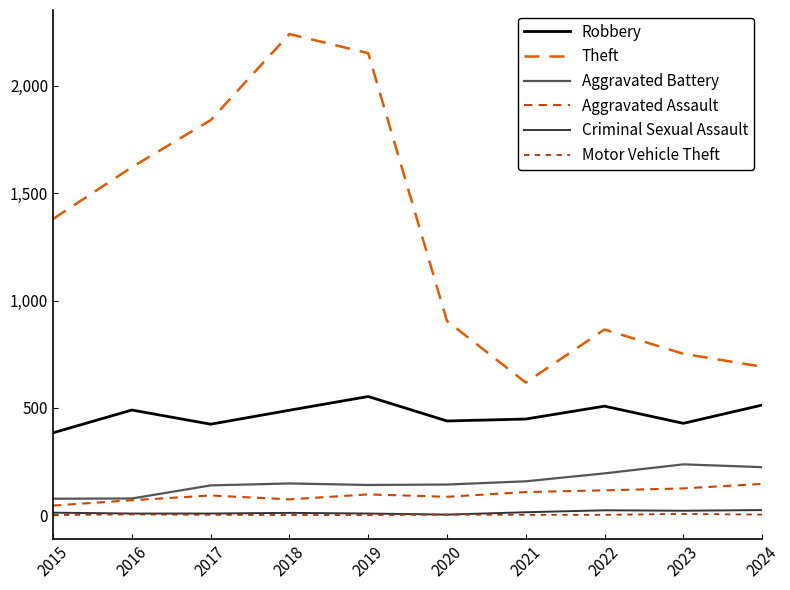

What is the sum of the Criminal Sexual Assault values at 2017 and 2021?

22